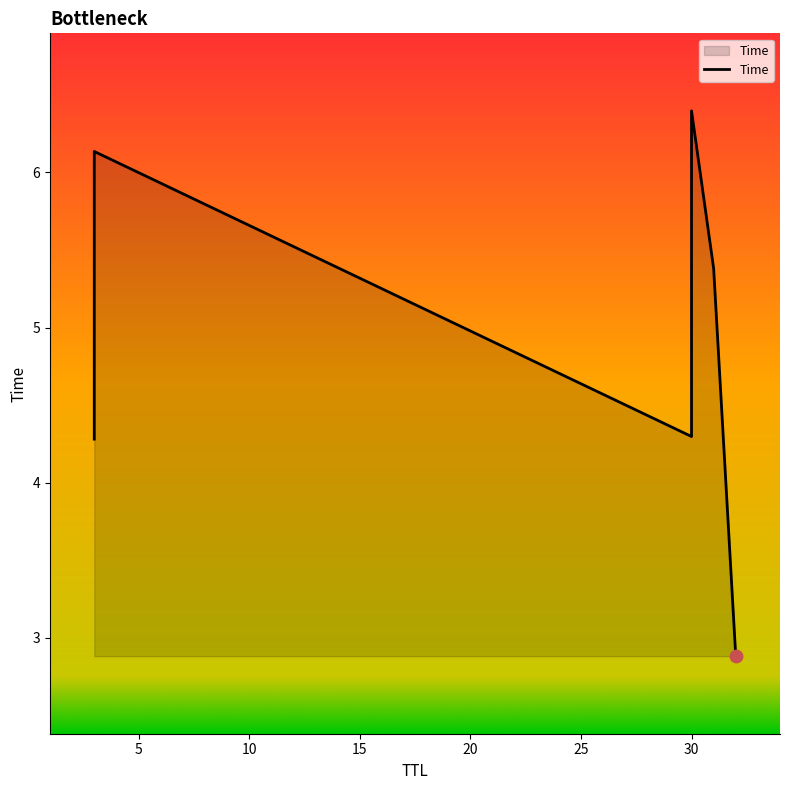

What is the ratio of the value at 31 to the value at 3?

1.3